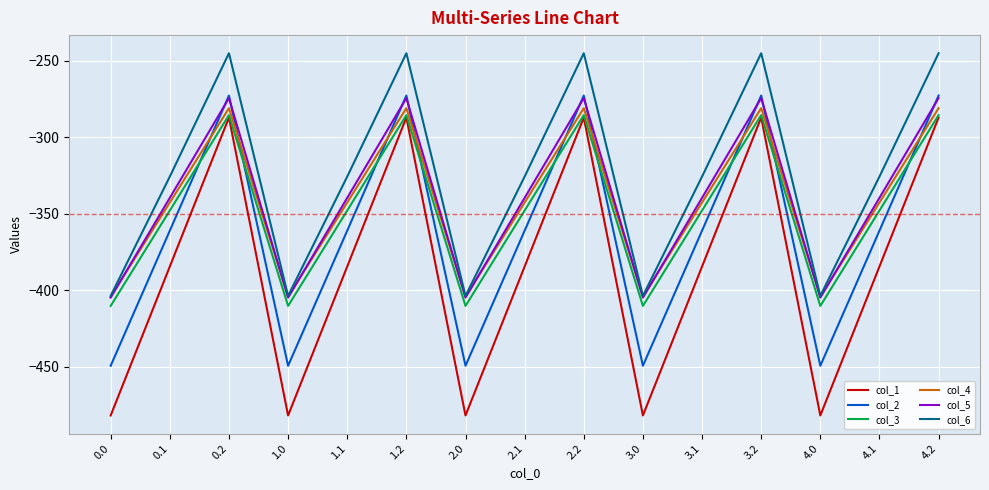

True or false: col_5 and col_1 cross at least once.

False